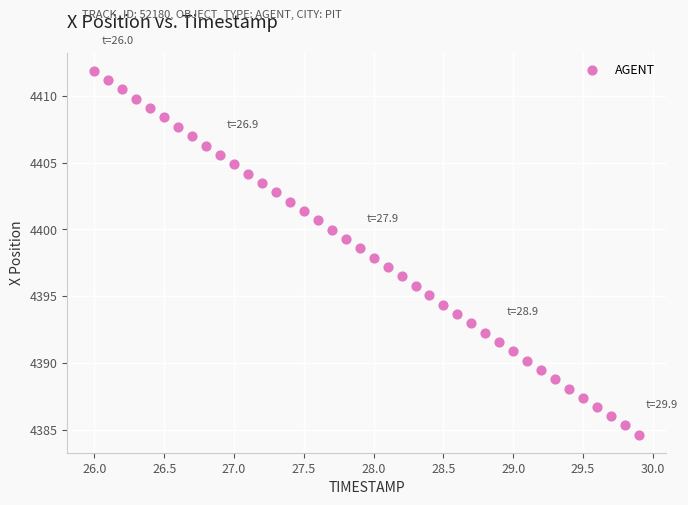

What is the range of X values (max minus min)?

3.9